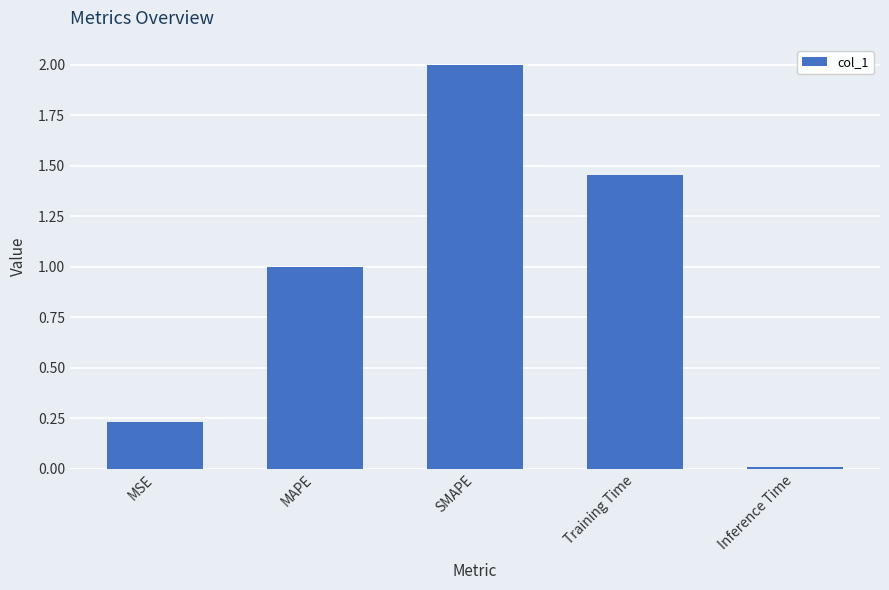

Which has a higher value, MSE or SMAPE?

SMAPE